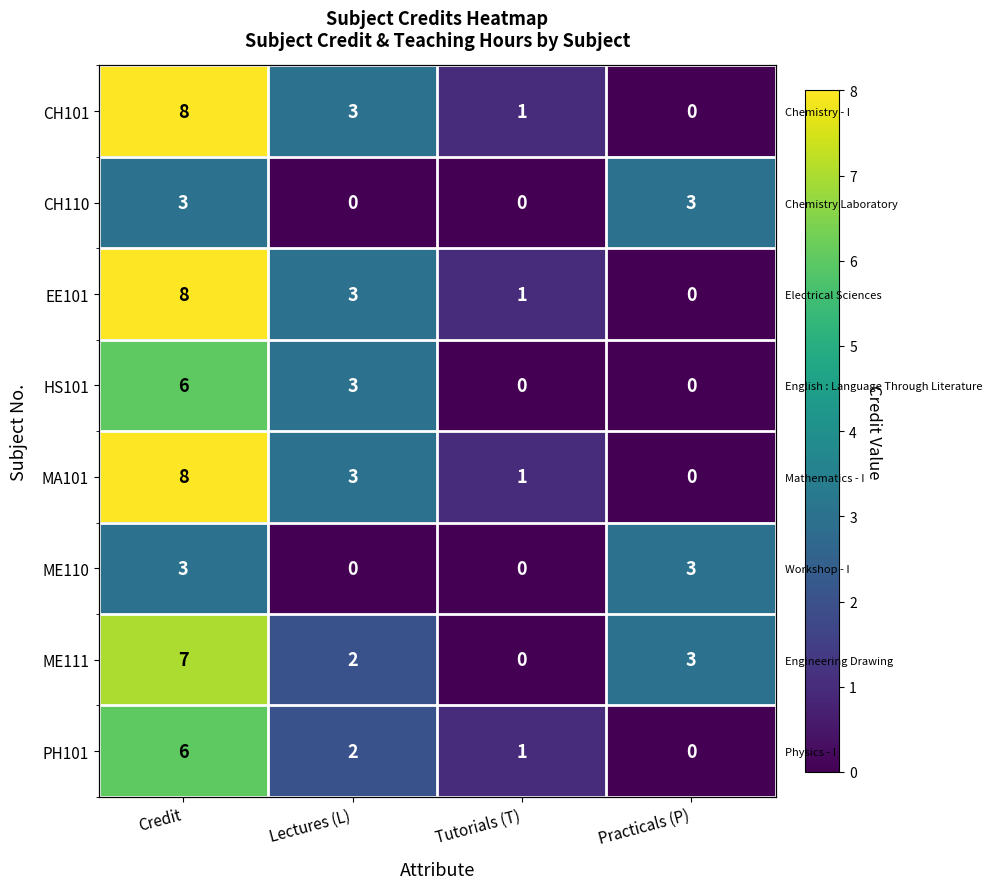

How many series are shown in this chart?

8